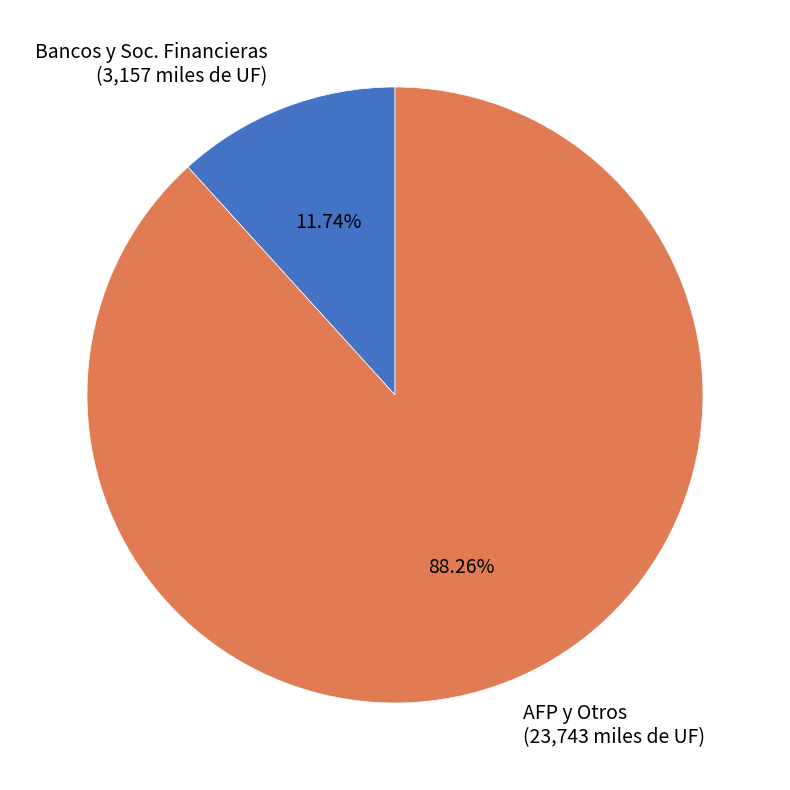

Rank the categories by value from highest to lowest.

AFP y Otros (23,743 miles de UF), Bancos y Soc. Financieras (3,157 miles de UF)